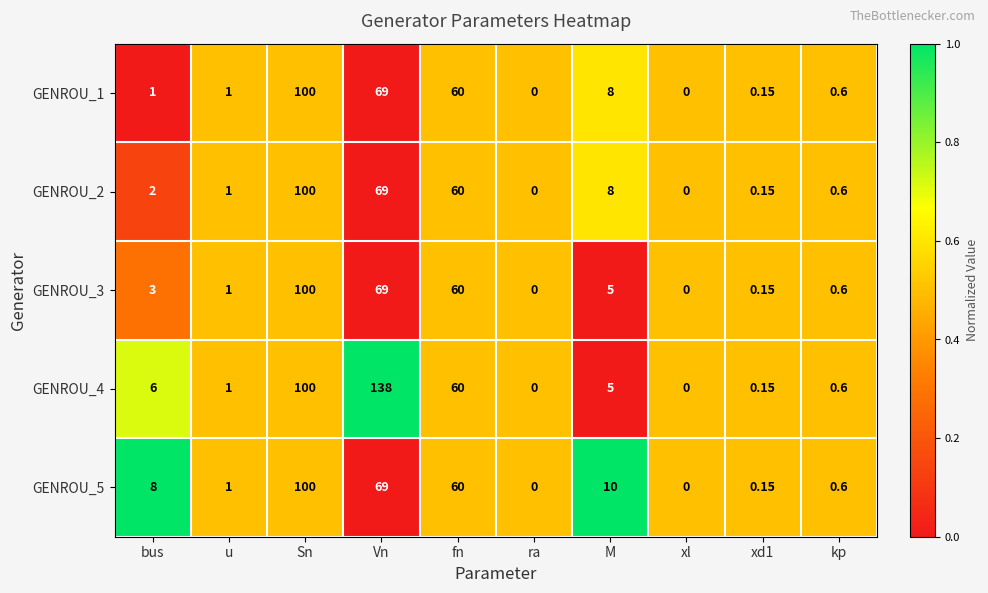

At which label does GENROU_4 reach its peak?

Vn